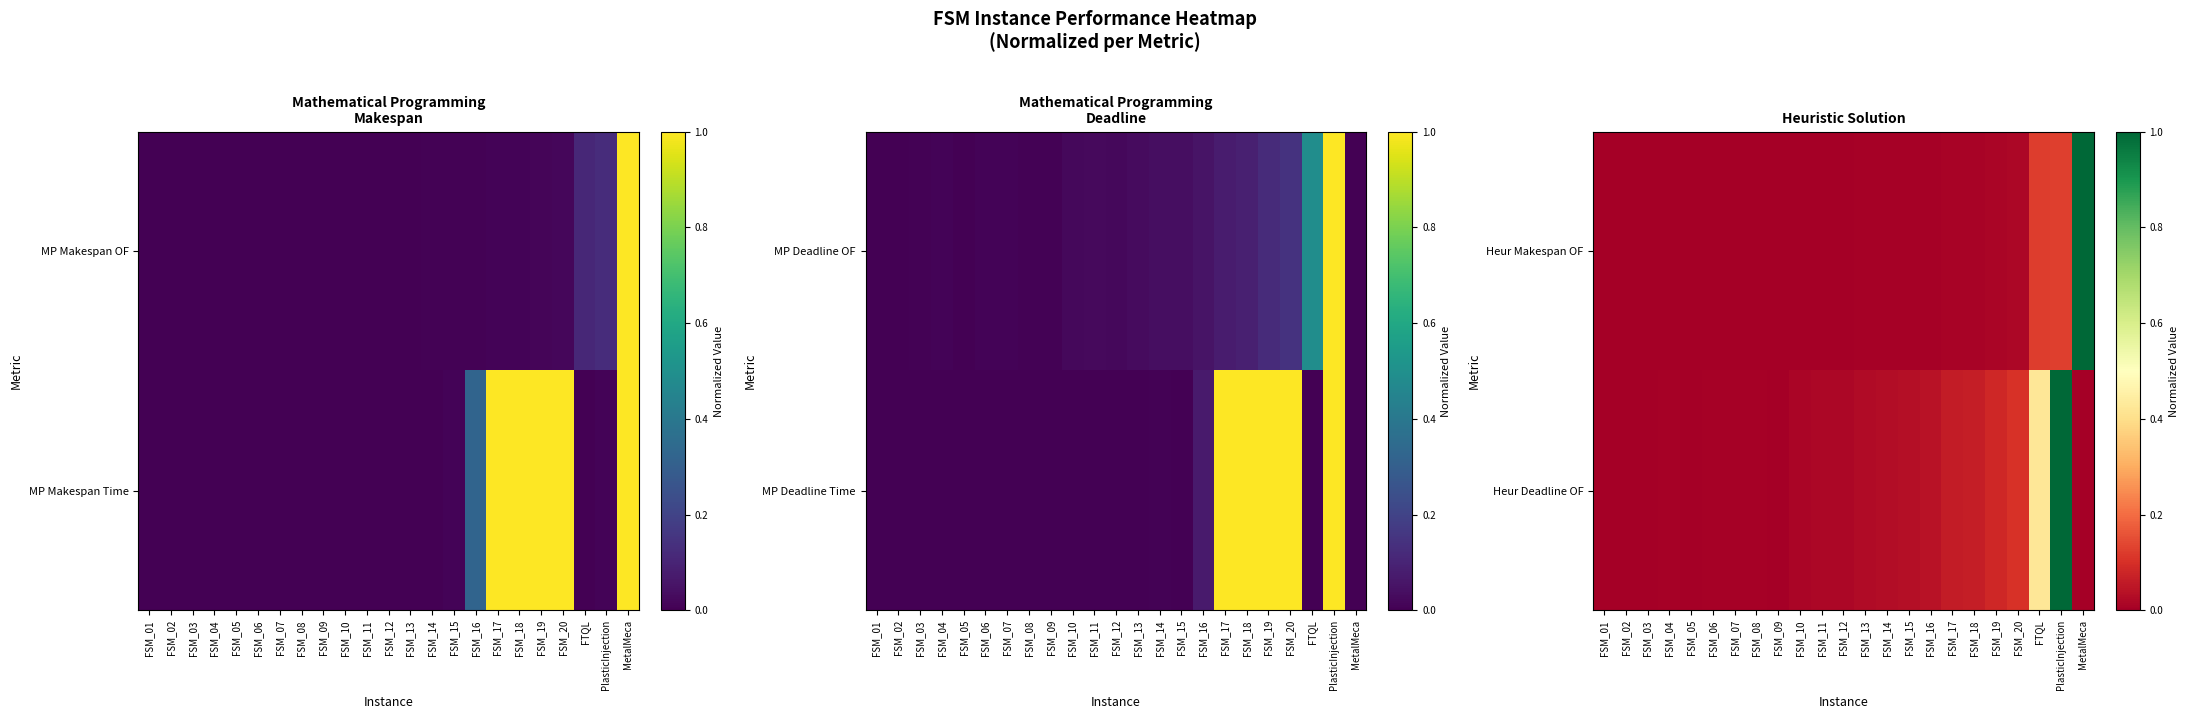

At FSM_16, list the series in order from largest to smallest.

Heur Deadline OF, Heur Makespan OF